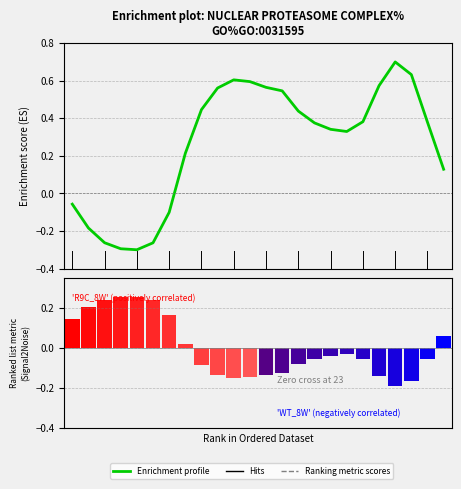

What is the minimum value for Enrichment profile?

-0.3